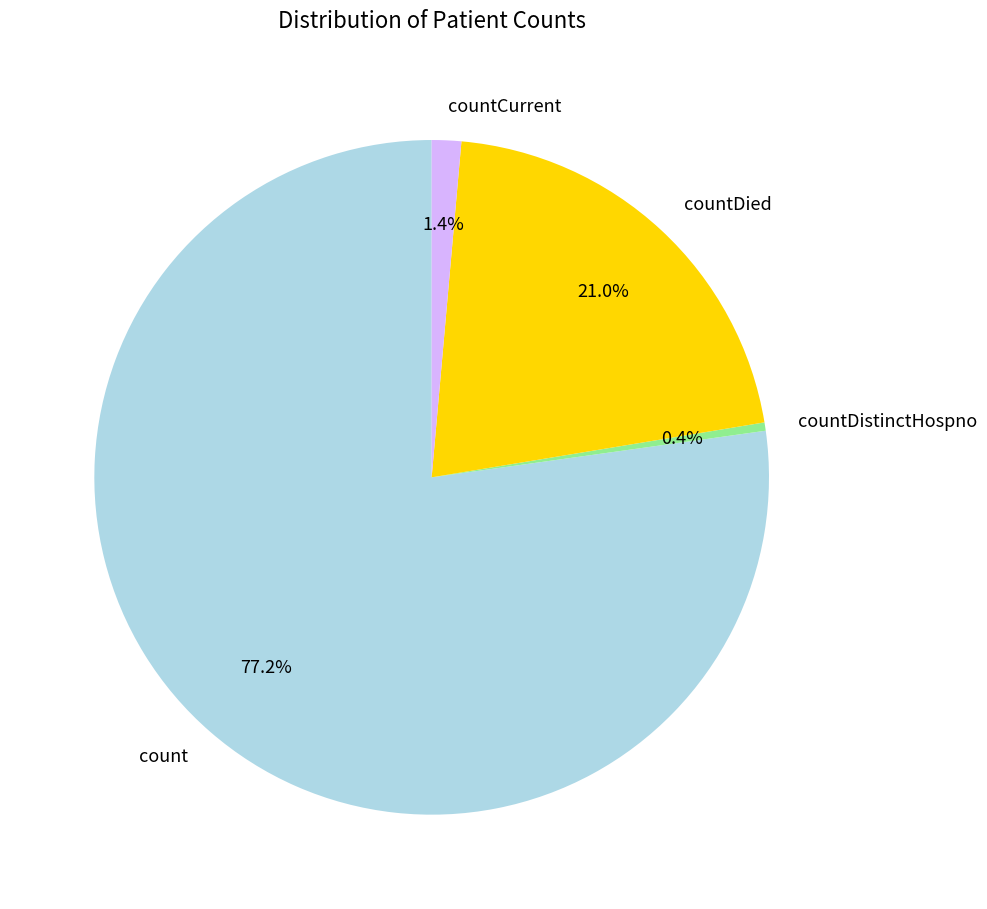

Which category has the smallest portion of the pie?

countDistinctHospno